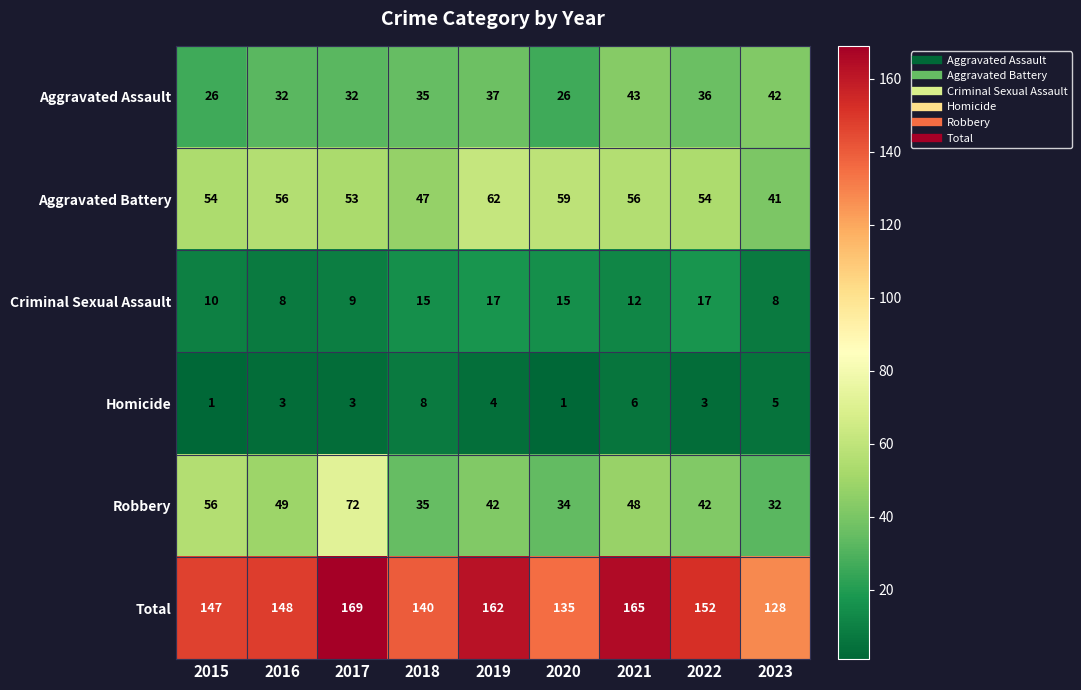

Which category has the highest value across all series?

2017